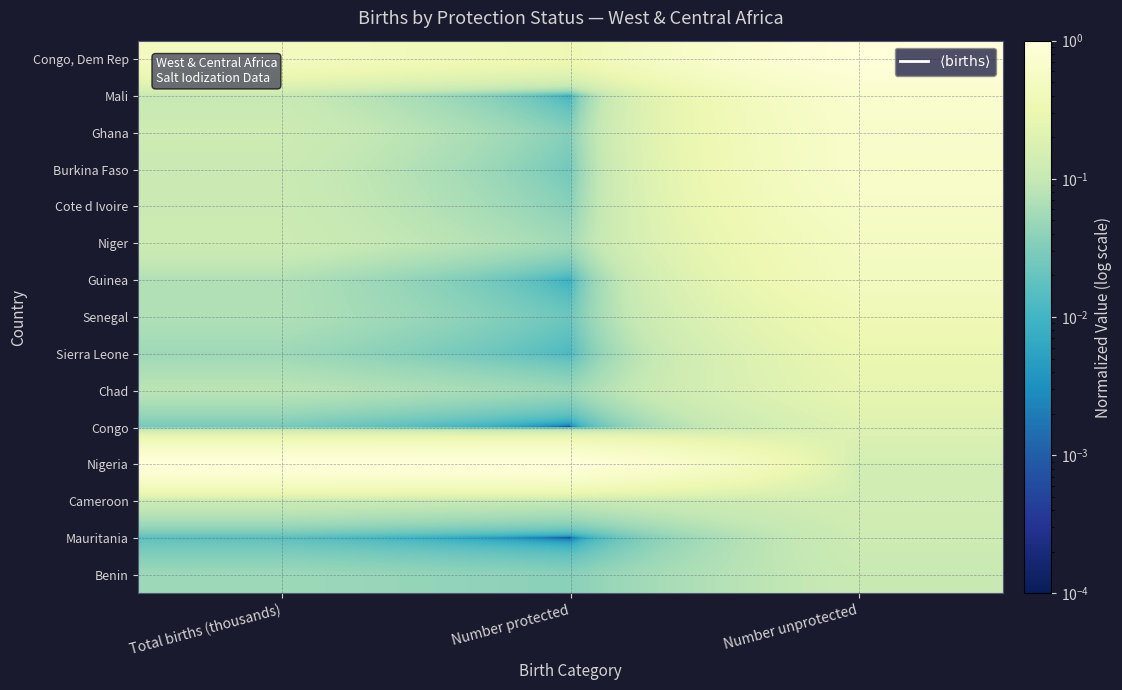

At Total births (thousands), list the series in order from largest to smallest.

Nigeria, Congo, Dem Rep, Ghana, Niger, Cote d Ivoire, Cameroon, Burkina Faso, Mali, Chad, Guinea, Senegal, Sierra Leone, Benin, Congo, Mauritania